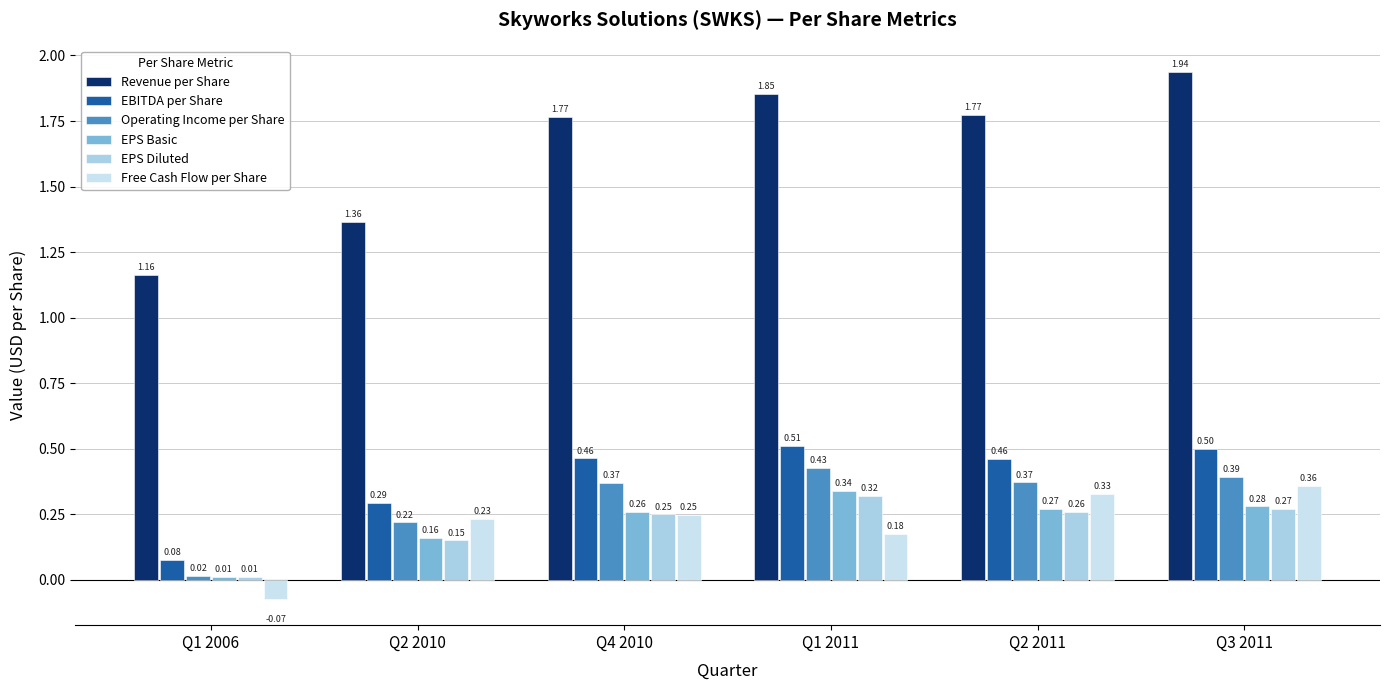

How many data points does each series have?

6